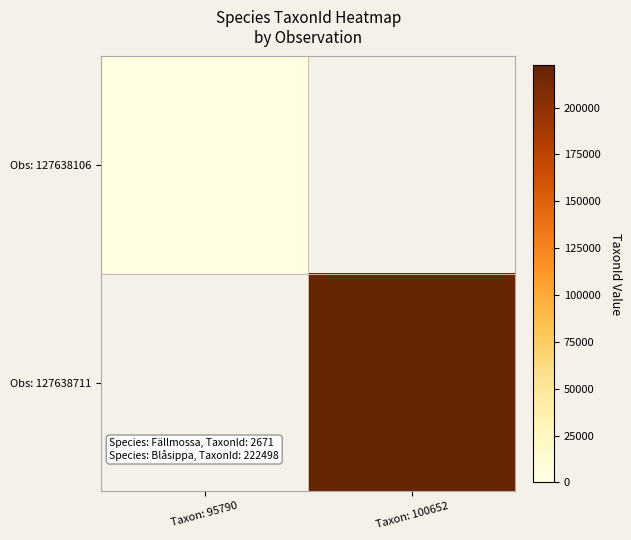

How many positive values does the Obs: 127638711 series have?

1